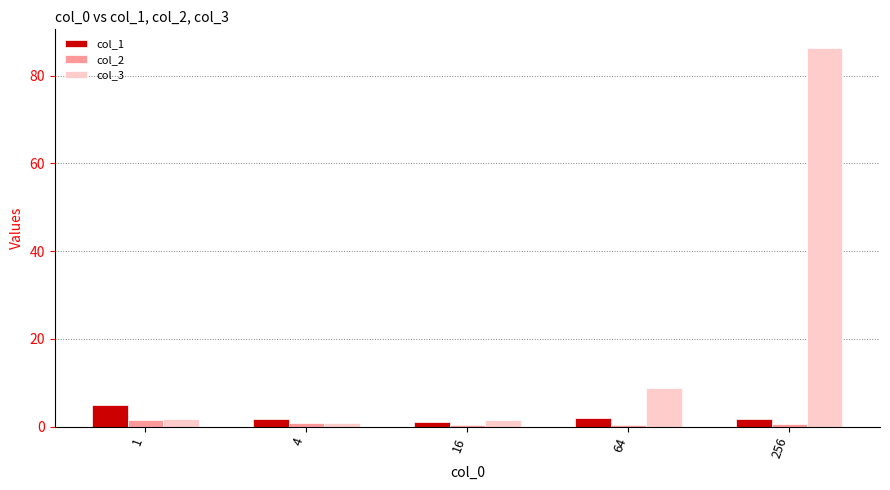

True or false: col_3 has a value of 153.2 at 256.

False